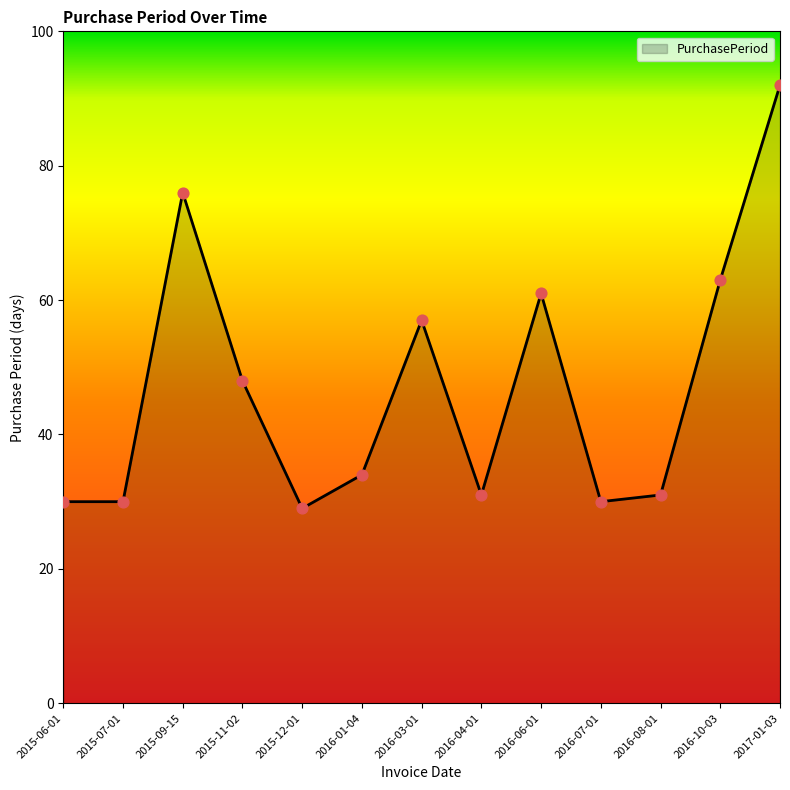

Approximately how many times larger is the value at 2017-01-03 compared to 2015-09-15?

1.2